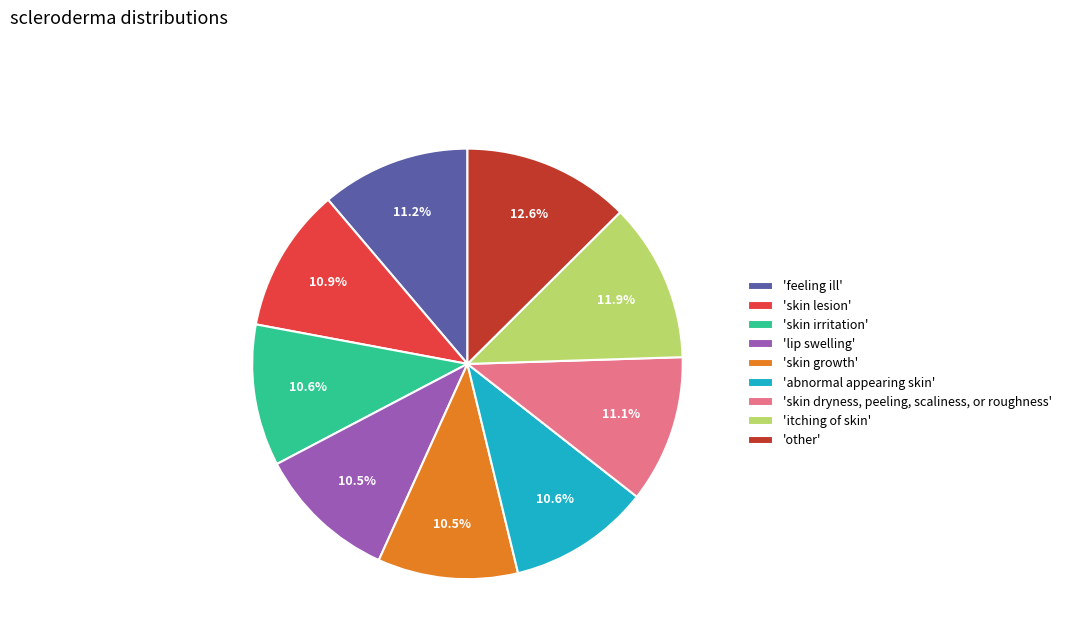

Is there a majority slice in this chart?

No